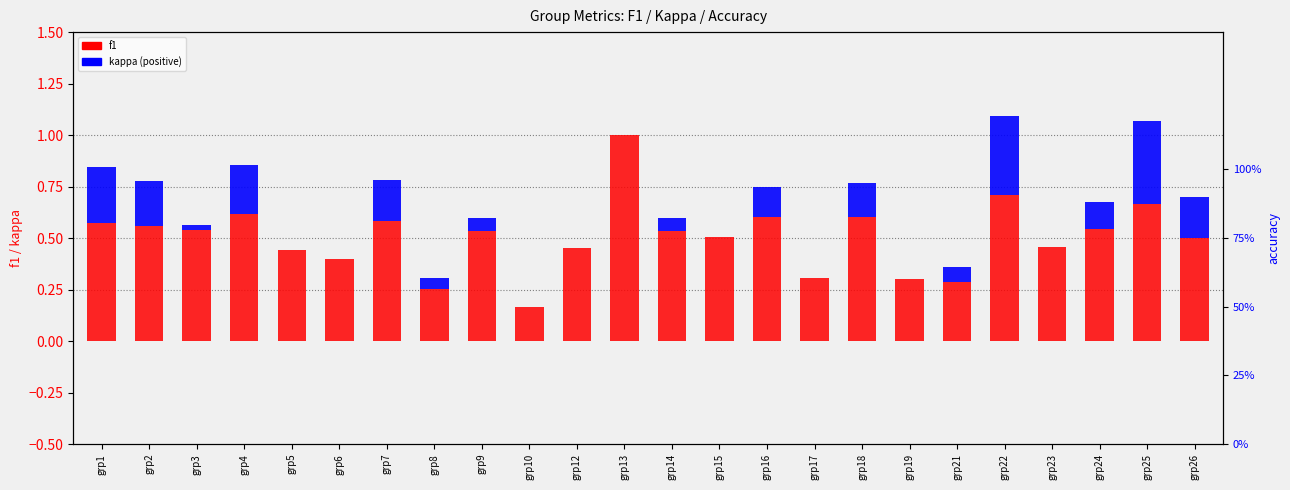

Does the chart contain stacked bars?

No